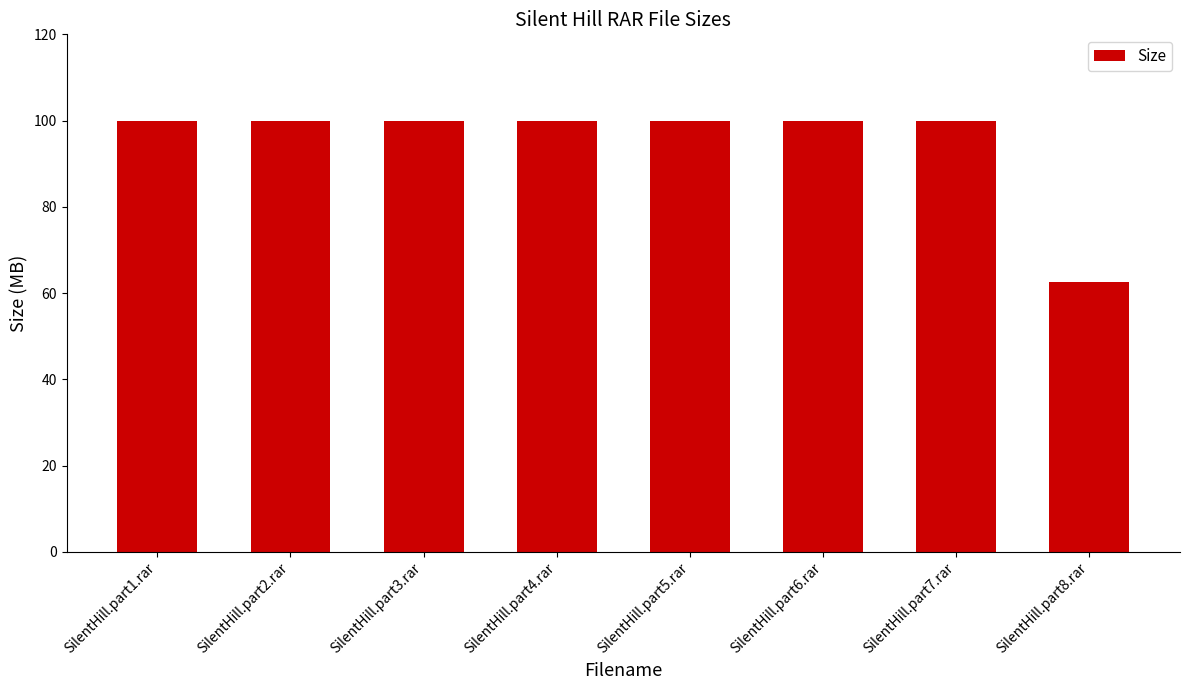

What is the label of the 6th bar from the left?

SilentHill.part6.rar